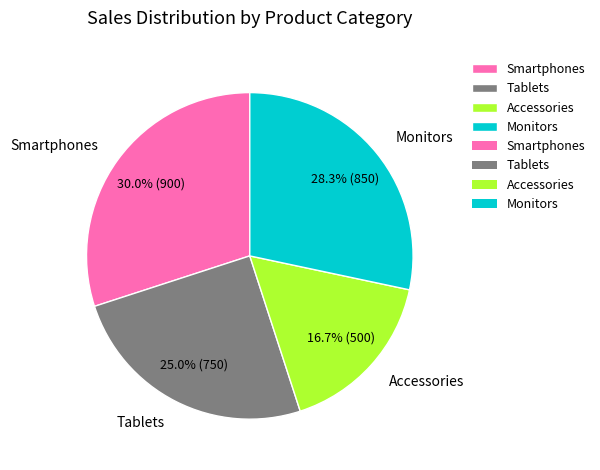

Count the number of slices in the pie.

4